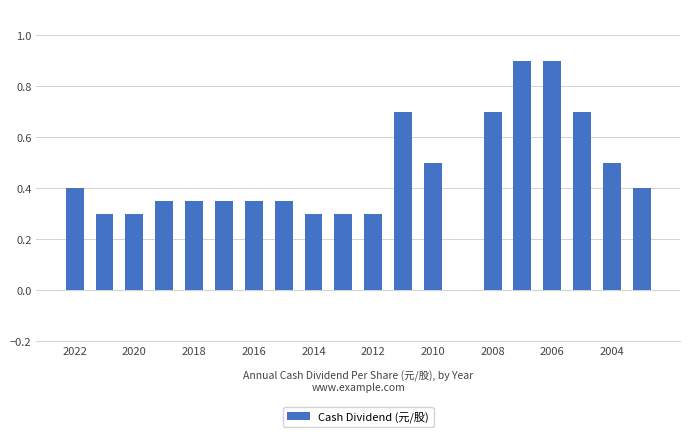

Are the bars grouped side by side (vs. stacked)?

No